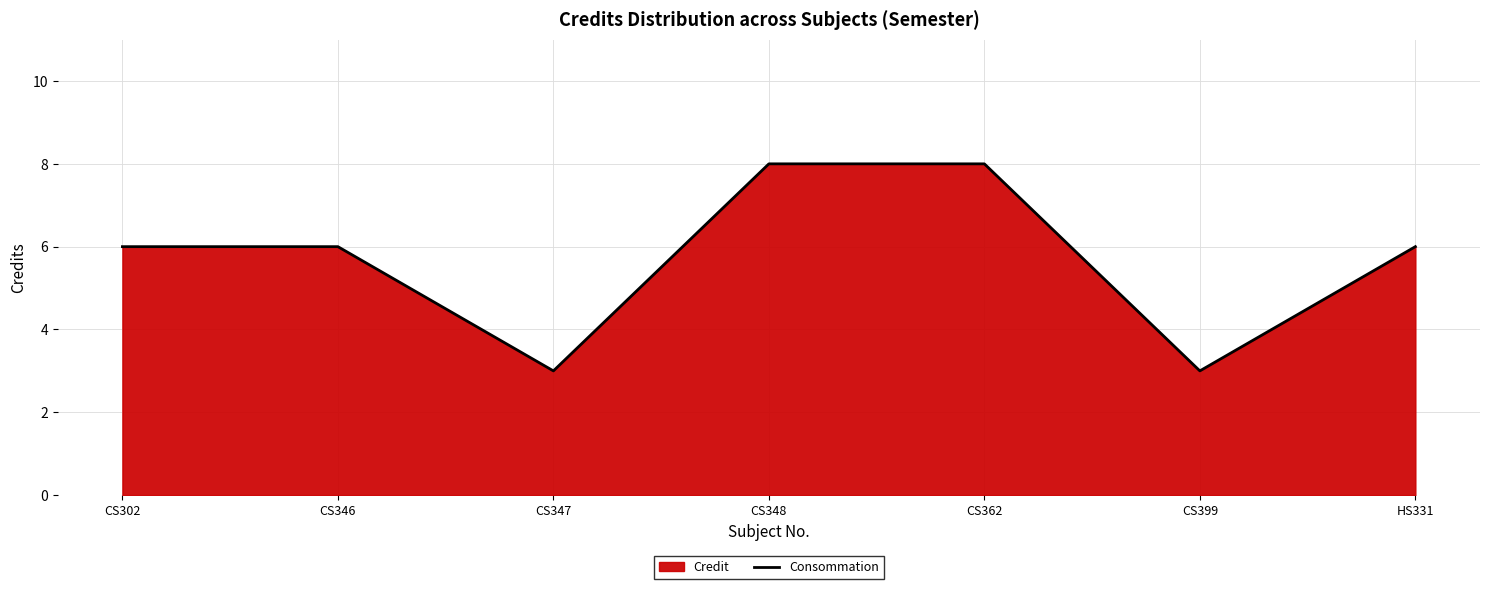

Approximately how many times larger is the value at CS346 compared to CS399?

2.0